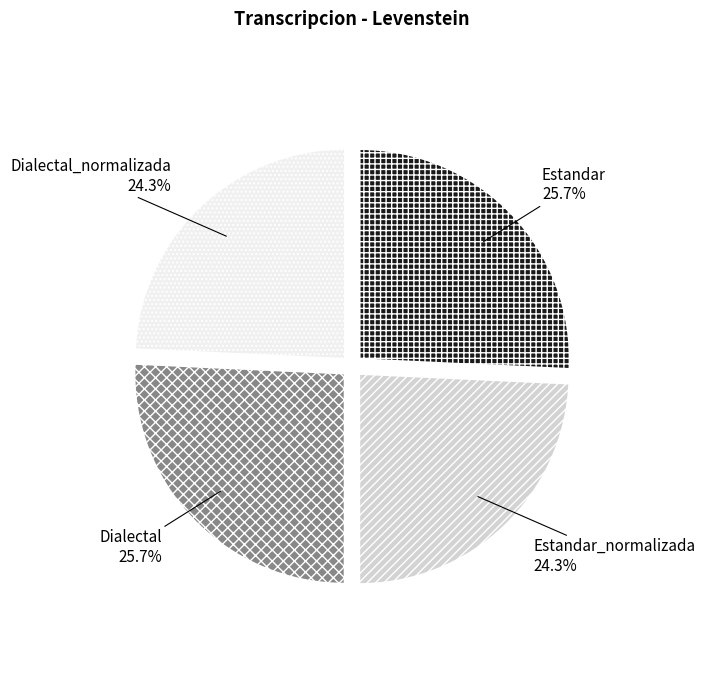

Does any single category account for the majority?

No